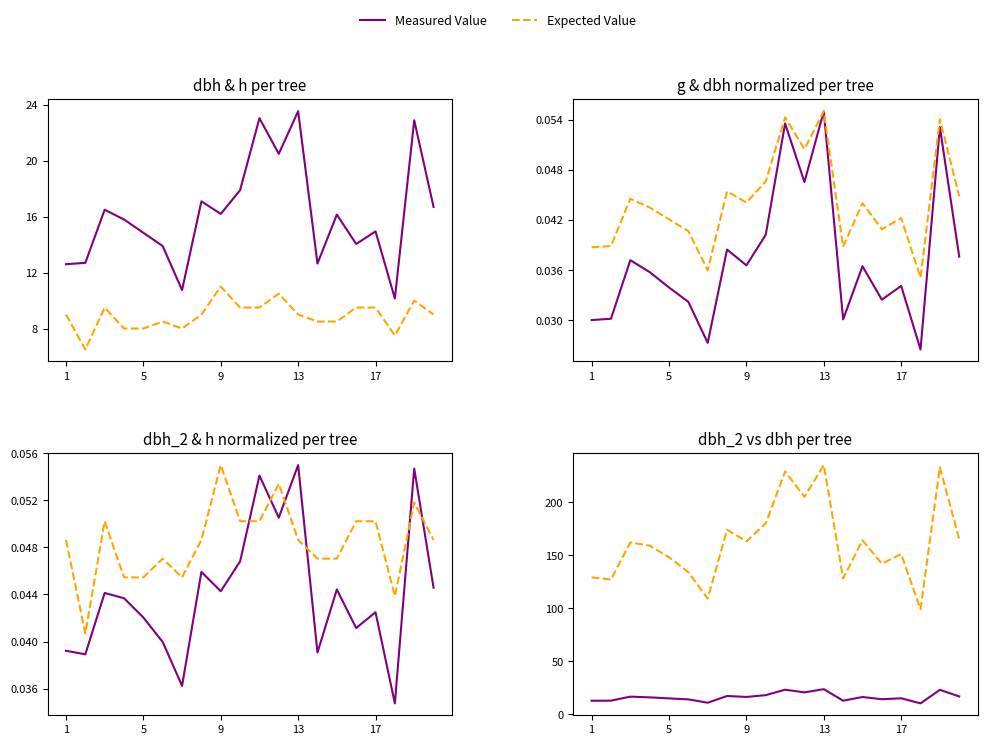

True or false: g and dbh cross at least once.

False